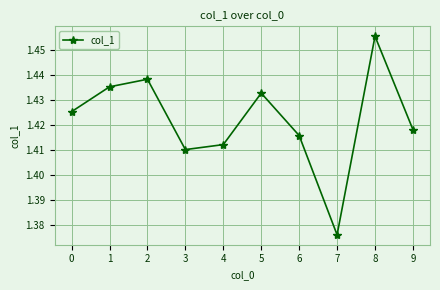

How many interior local valleys (lower than both neighbors) does the data have?

2